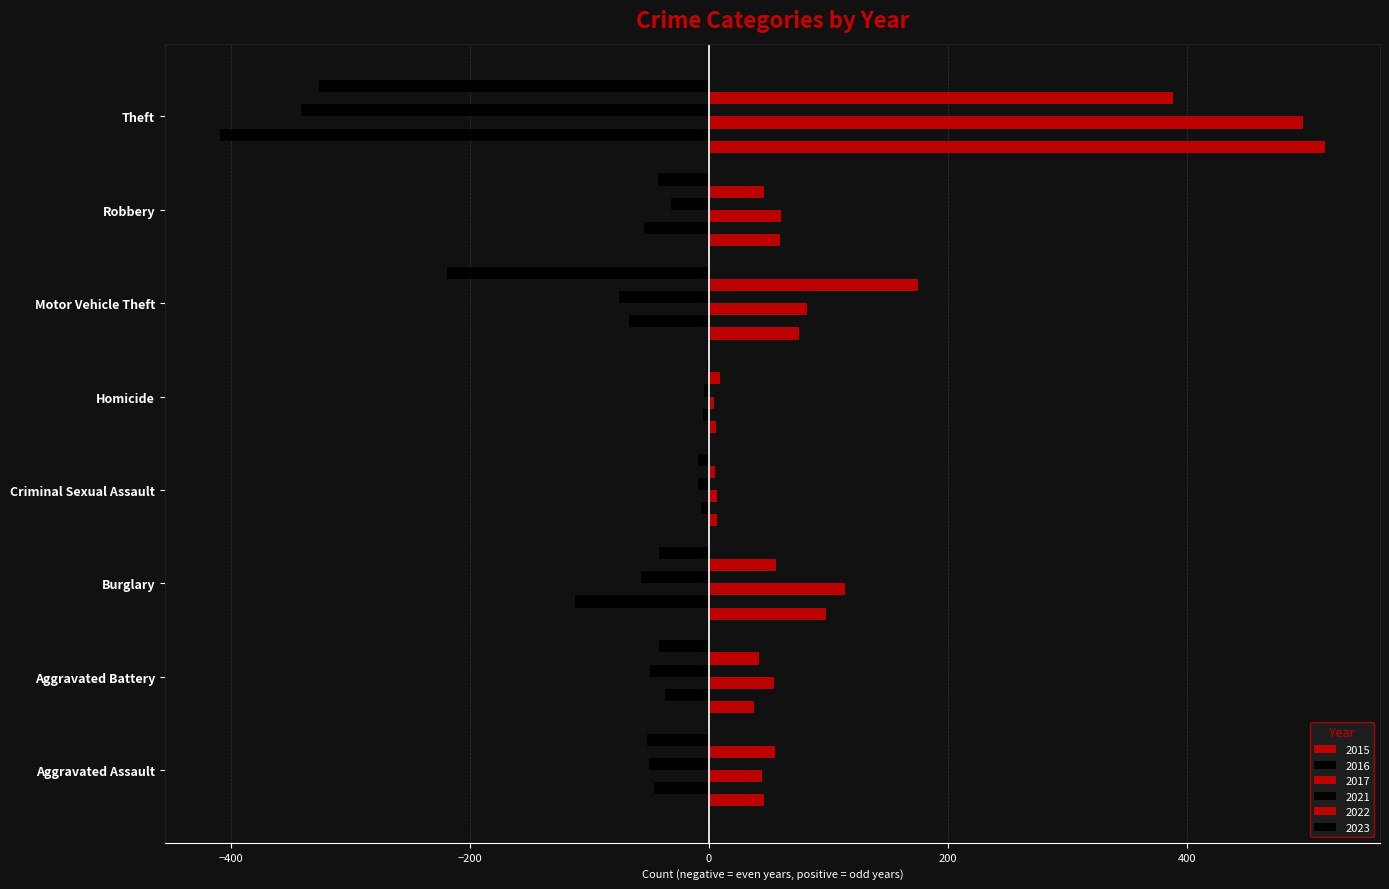

What position from the right is Motor Vehicle Theft?

3